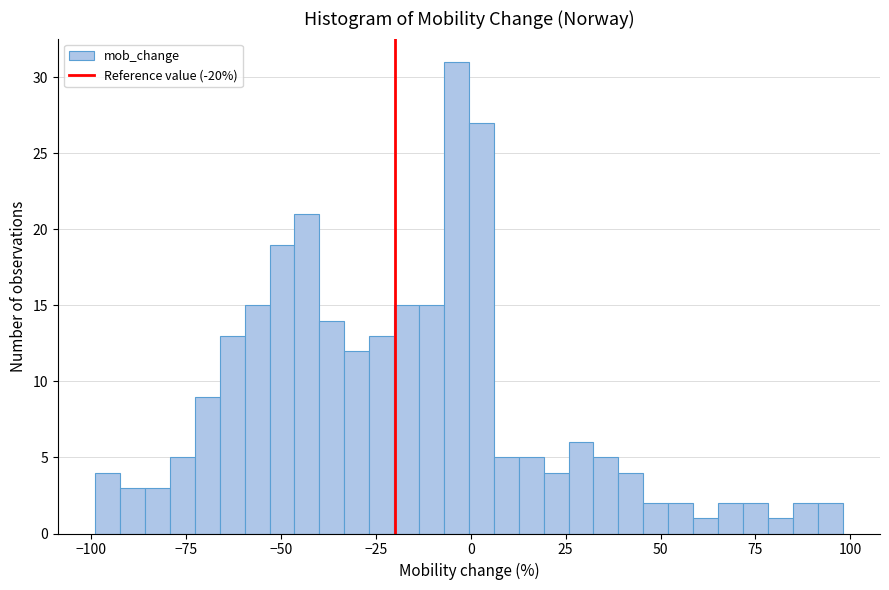

Around what value on the x-axis is the tallest bar? Give the approximate position of its centre, as read against the axis.

-5